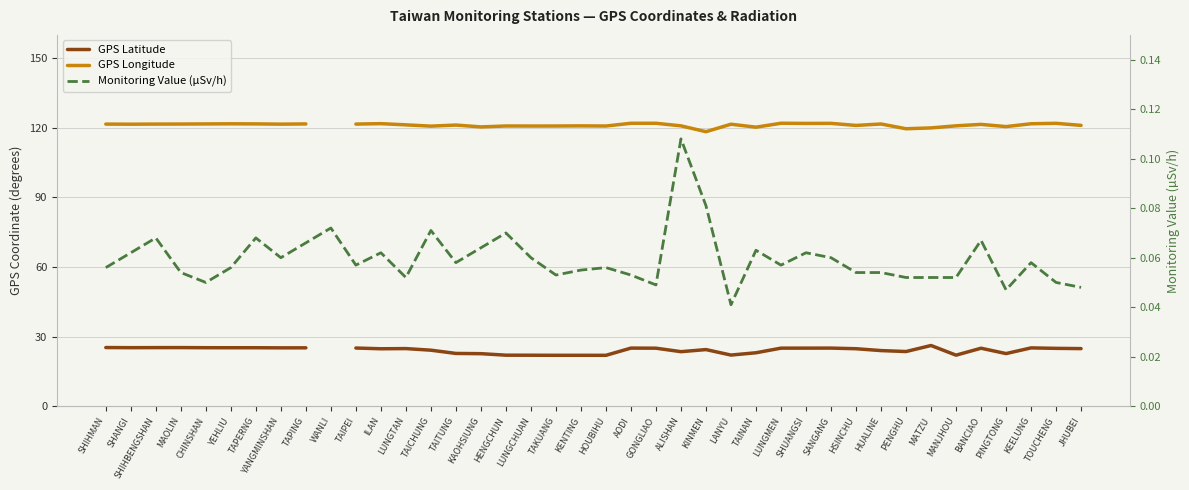

Between YEHLIU and ALISHAN, which series saw the biggest shift?

GPS Latitude